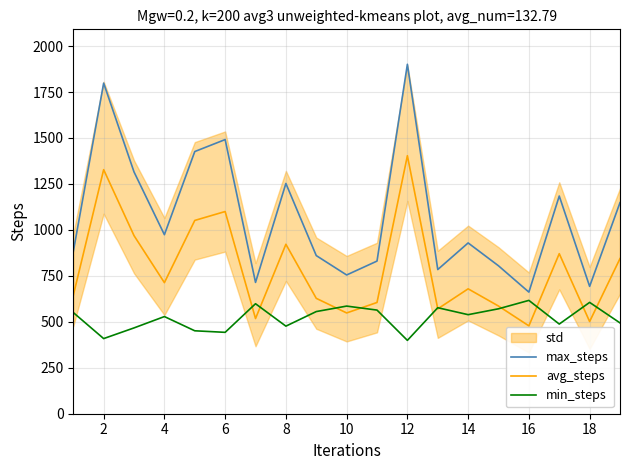

What is the difference between the maximum and minimum values in the max_steps series?

1239.3